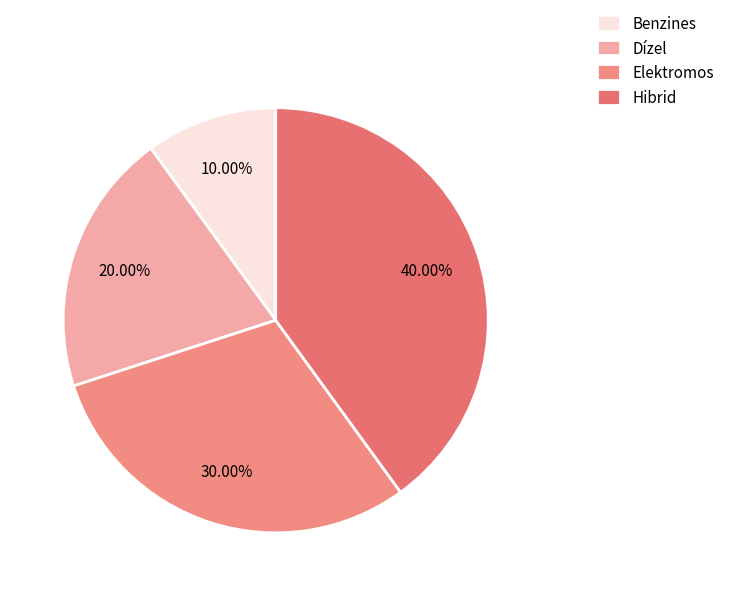

Which has a higher value, Dízel or Hibrid?

Hibrid